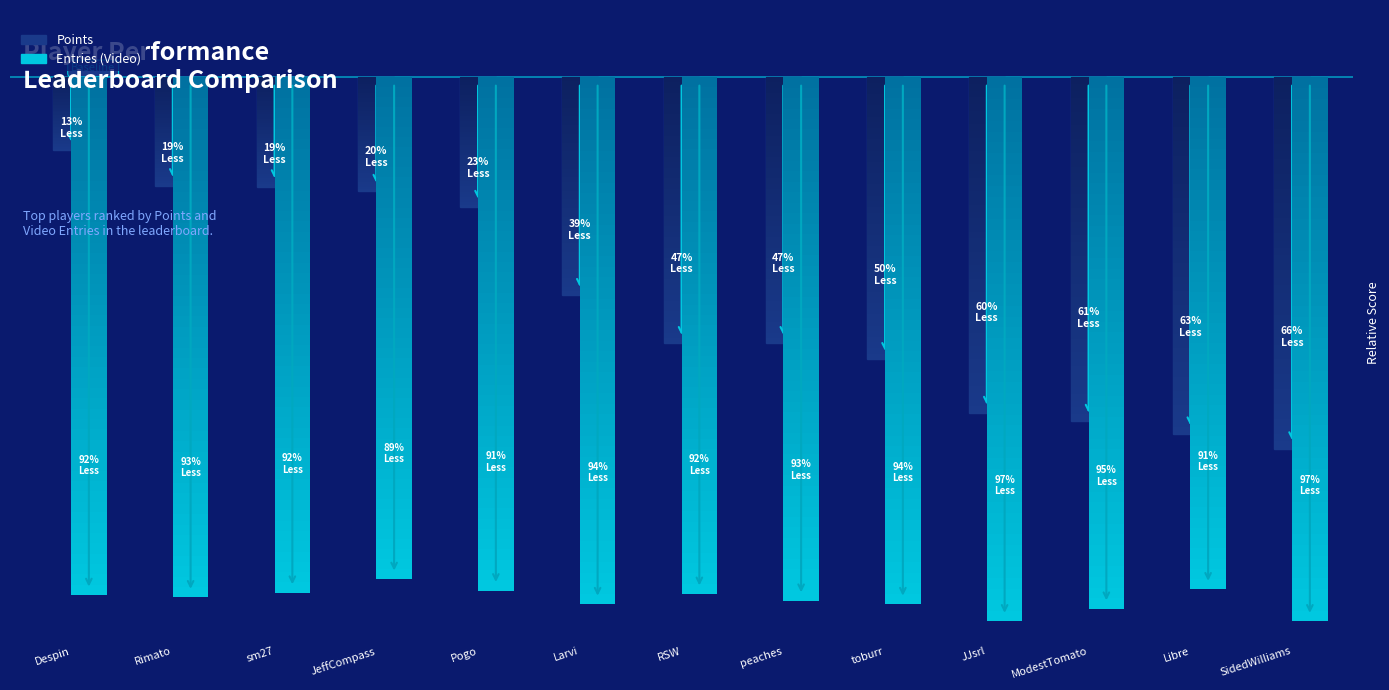

Which category has the highest value in the Points series?

Despin